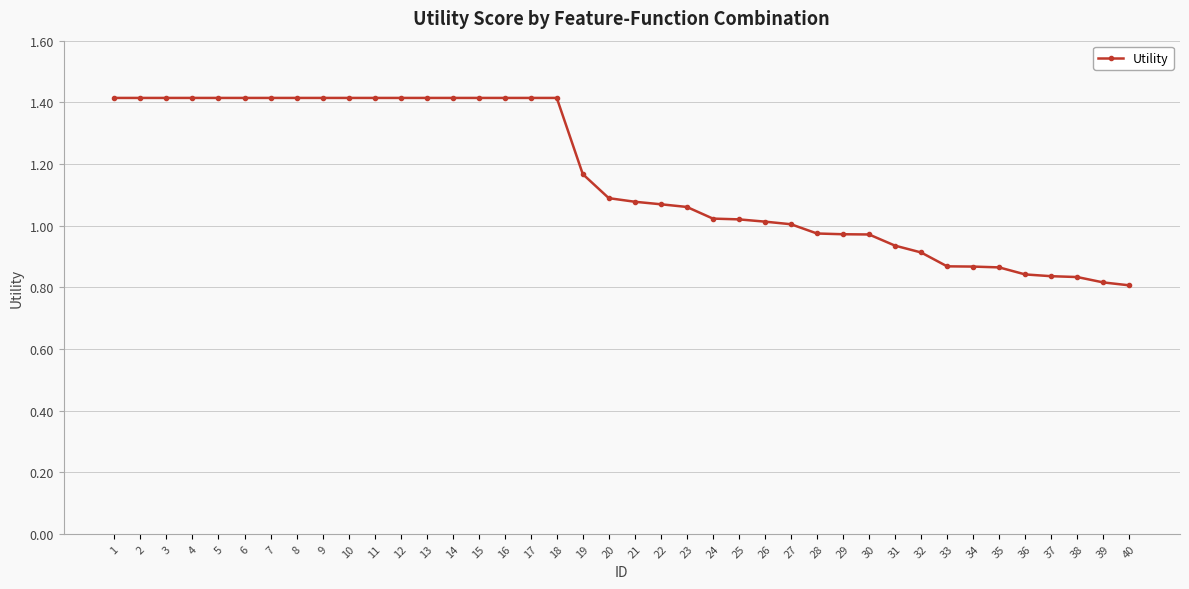

What is the greatest value displayed?

1.4